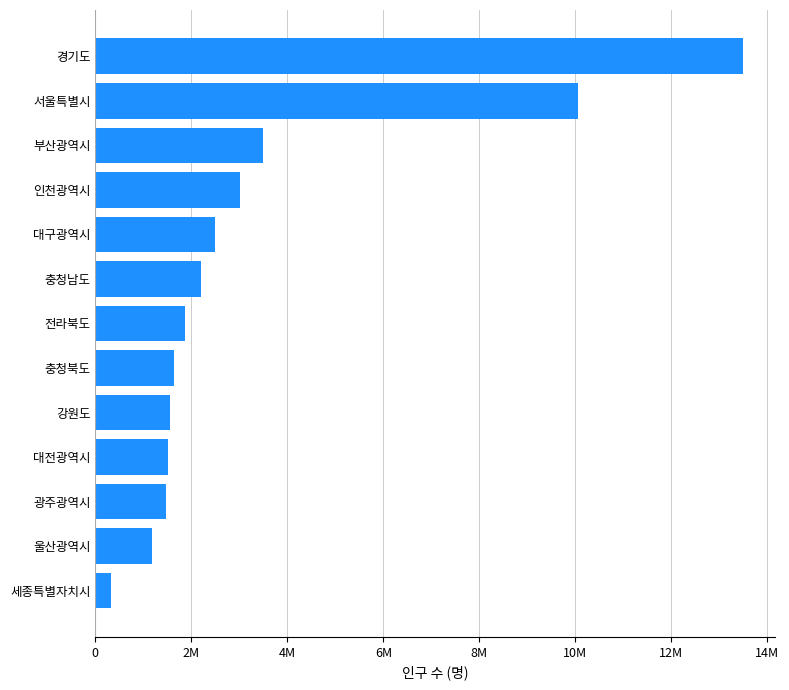

Where is the data nearest to the value 6902372?

서울특별시